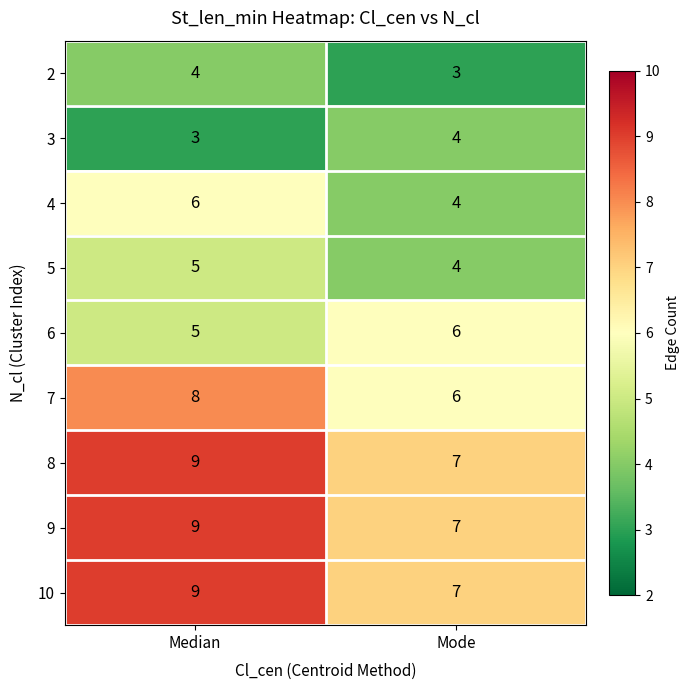

List the labels in order of 7 value, largest first.

Median, Mode